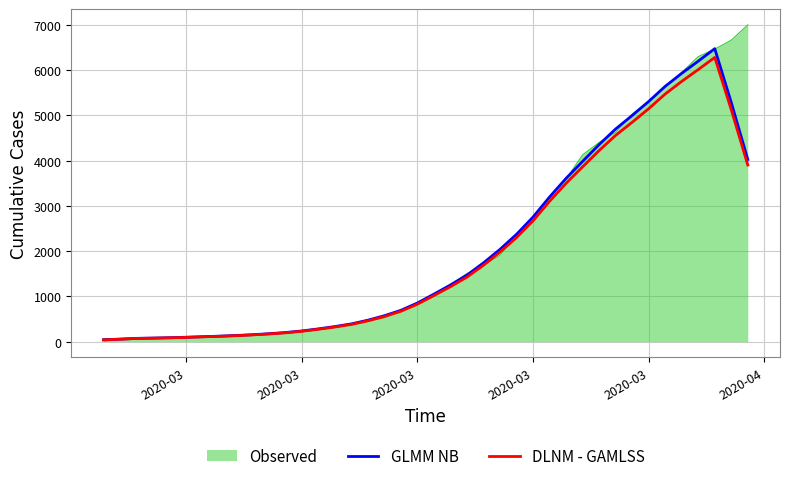

What is the maximum value shown in the chart?

7003.0